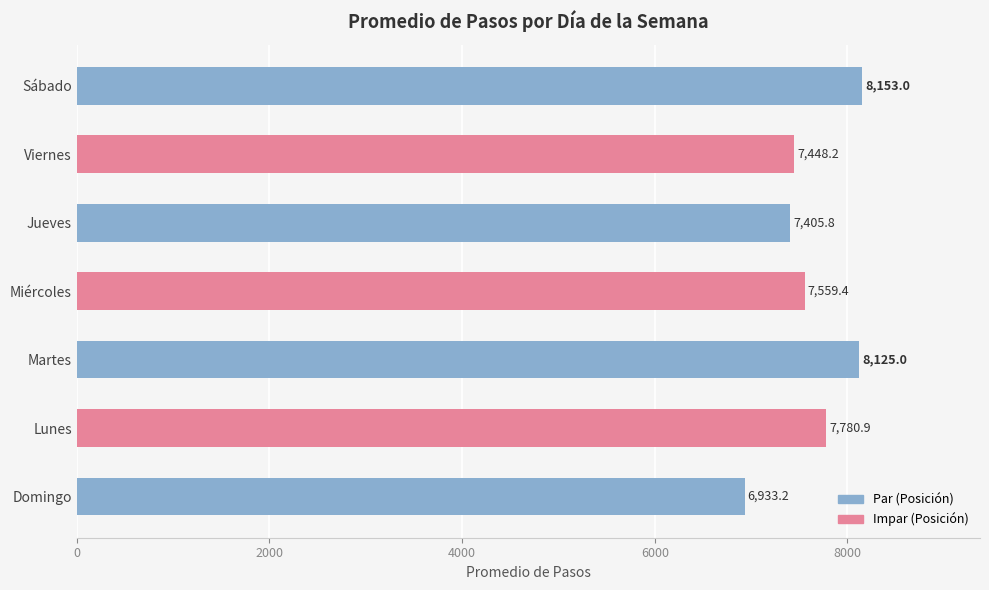

What is the greatest value displayed?

8153.0